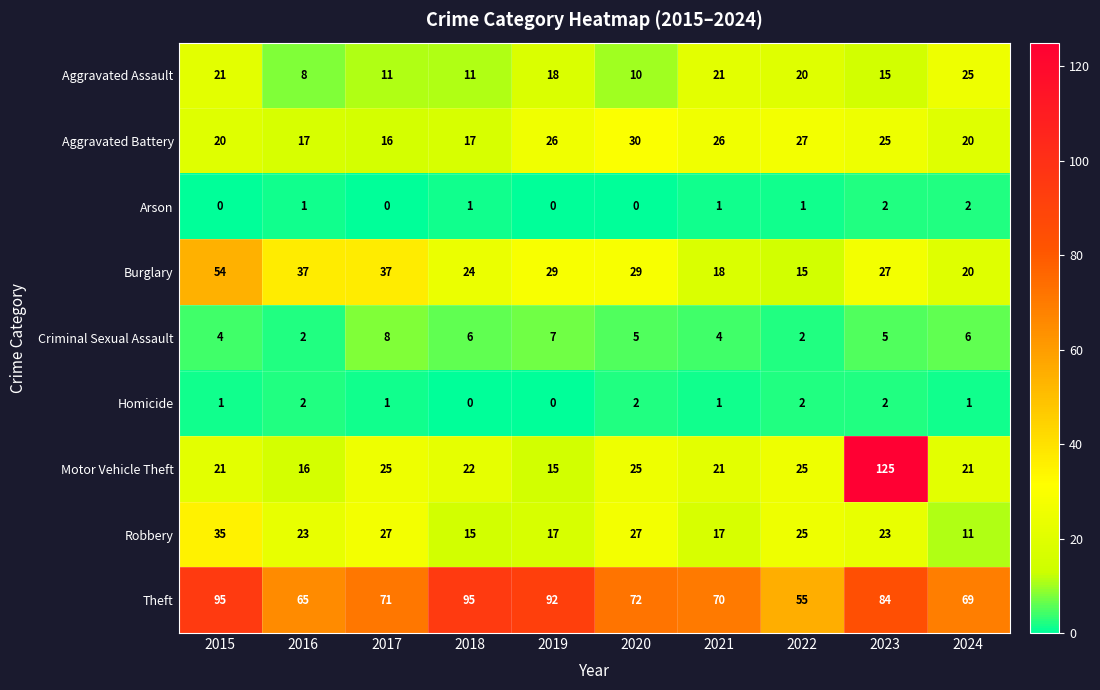

Count the number of categories in the chart.

10